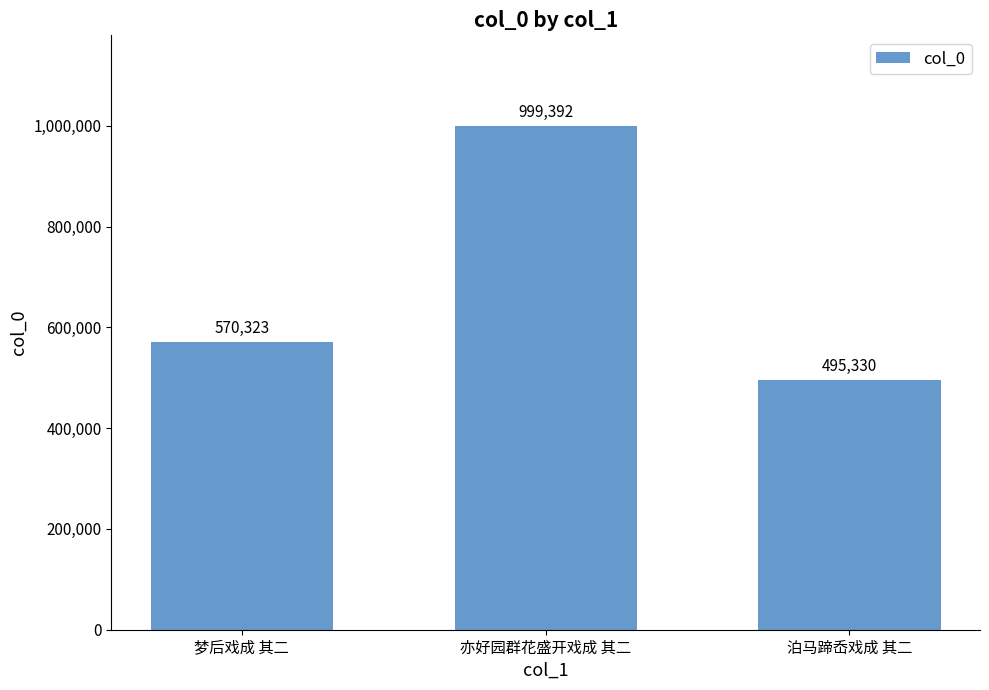

What is the ratio of the value at 泊马蹄岙戏成 其二 to the value at 亦好园群花盛开戏成 其二?

0.5